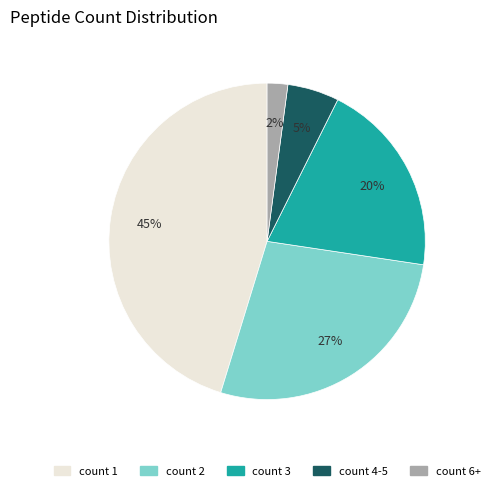

What is the smallest slice in the pie chart?

count 6+